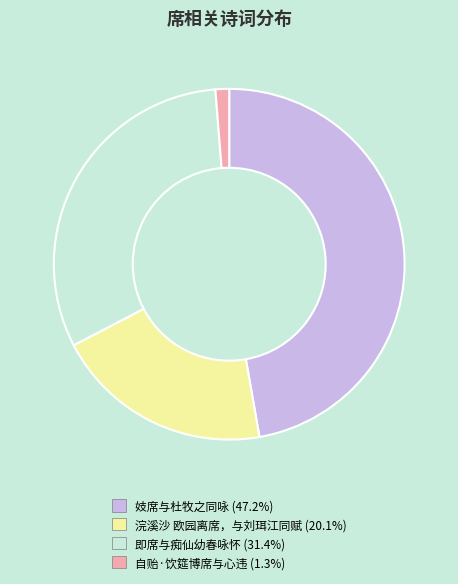

Rank the categories by value from highest to lowest.

妓席与杜牧之同咏, 即席与痴仙幼春咏怀, 浣溪沙 欧园离席，与刘珥江同赋, 自贻·饮筵博席与心违